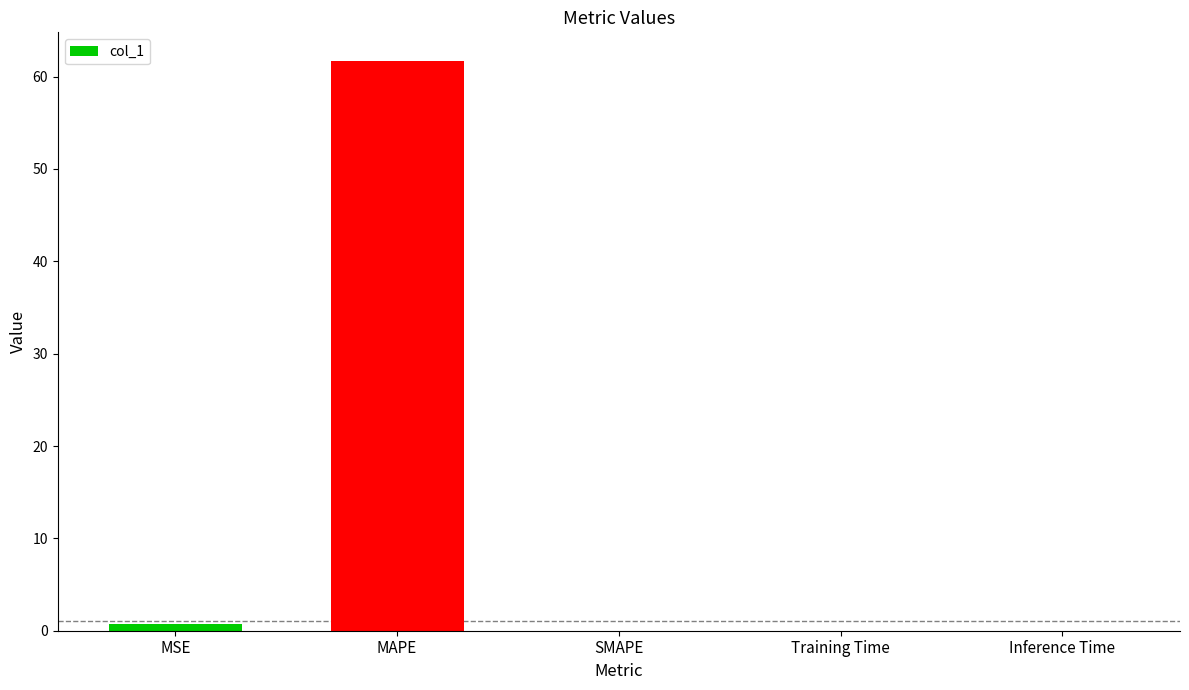

What is the maximum value shown in the chart?

61.7